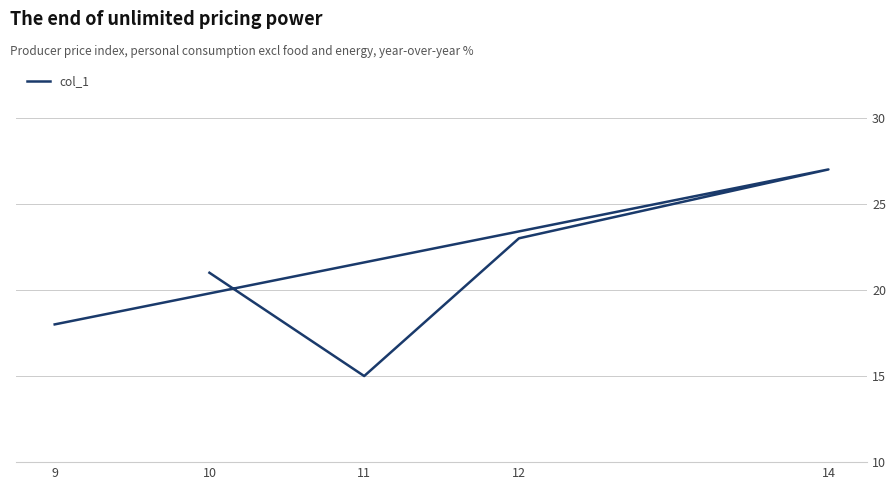

True or false: the data has more than 0 interior local peaks.

True